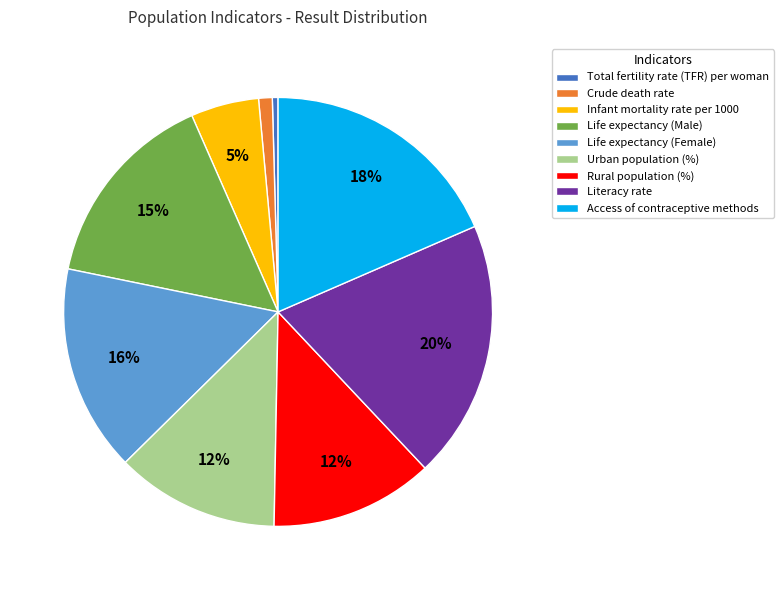

Does Rural population (%) represent more than half of the total?

No